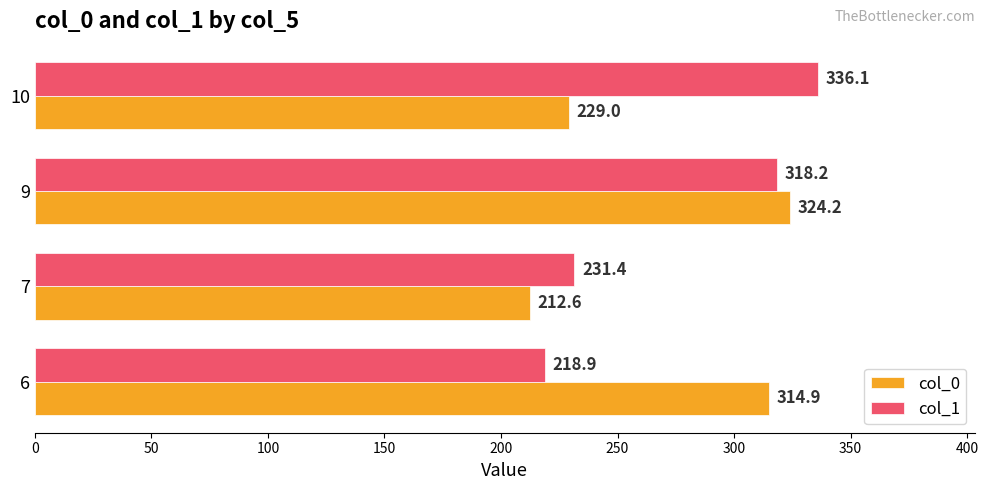

List the series in order of their overall mean, lowest first.

col_0, col_1